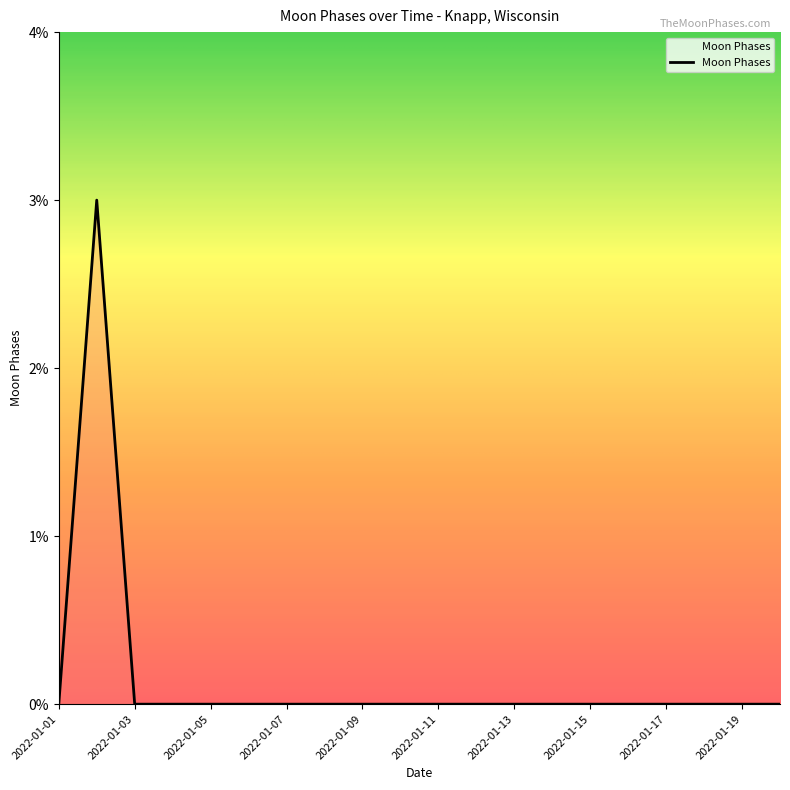

Reading left to right, what are all the values shown in this chart?

0	3	0	0	0	0	0	0	0	0	0	0	0	0	0	0	0	0	0	0